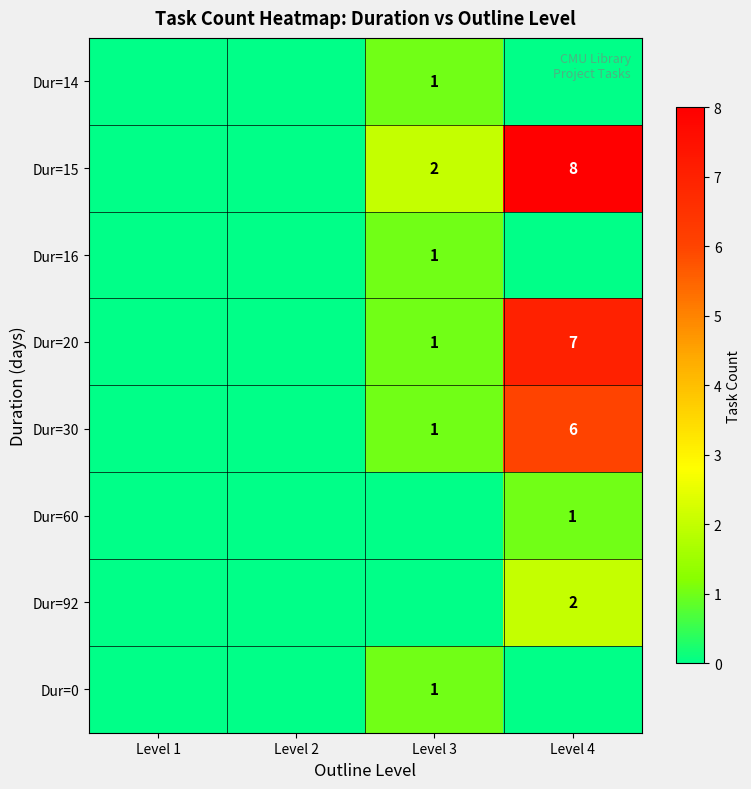

The Dur=0 series shows 1 at Level 3. True or false?

True